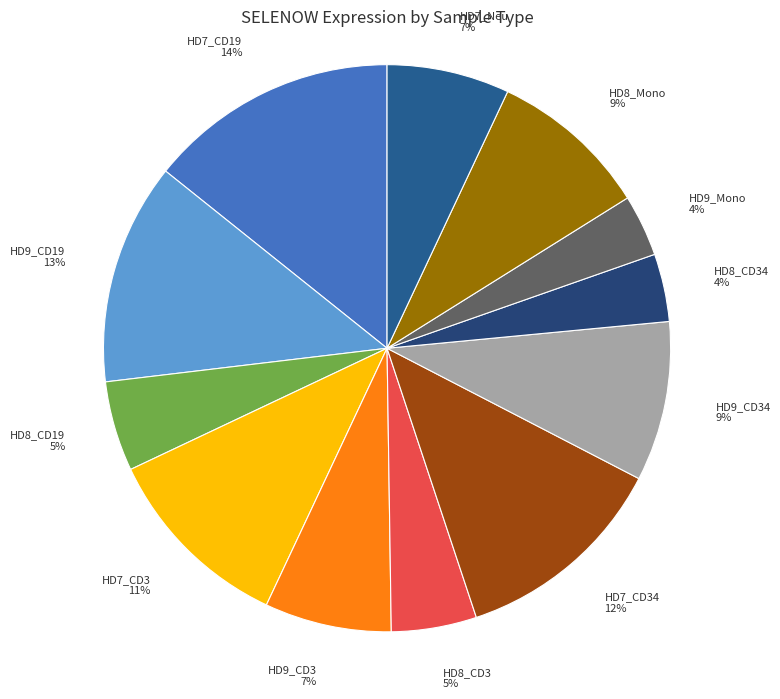

The HD9_Mono 4% slice represents 16% of the pie. True or false?

False